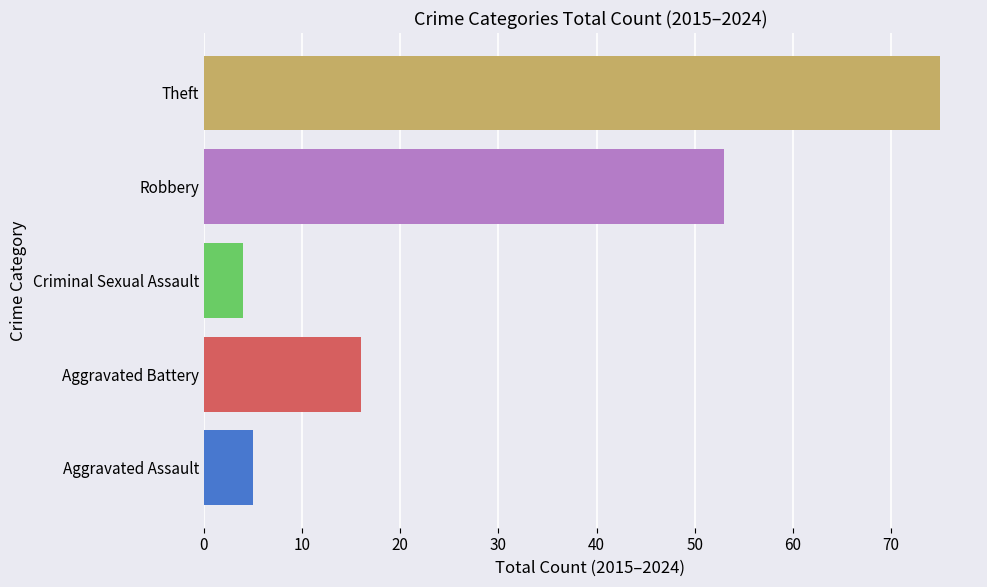

What is the difference between the maximum and minimum values?

71